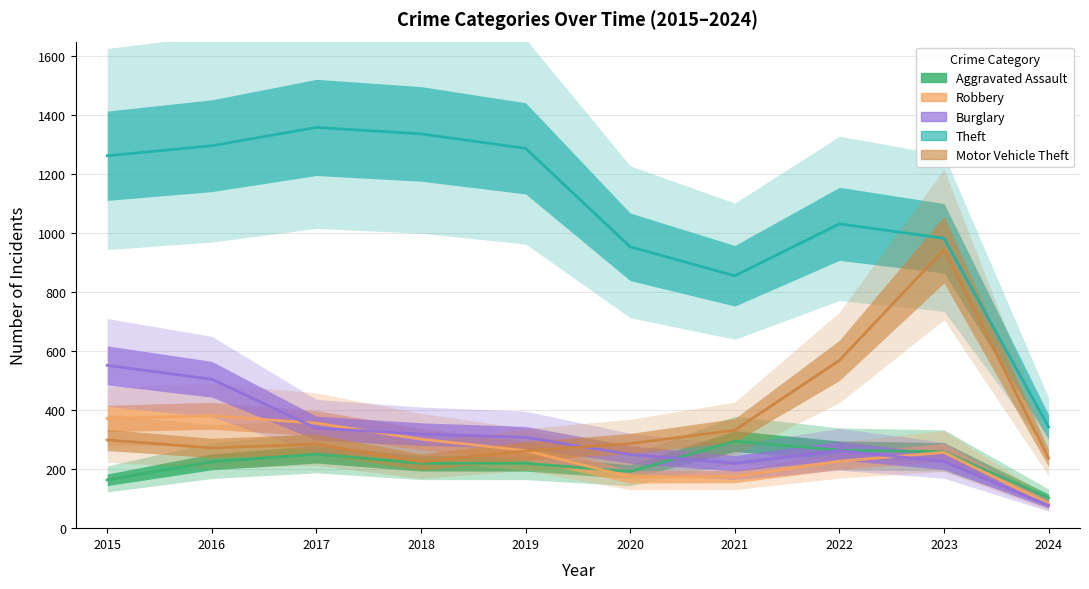

True or false: Motor Vehicle Theft and Theft cross at least once.

False